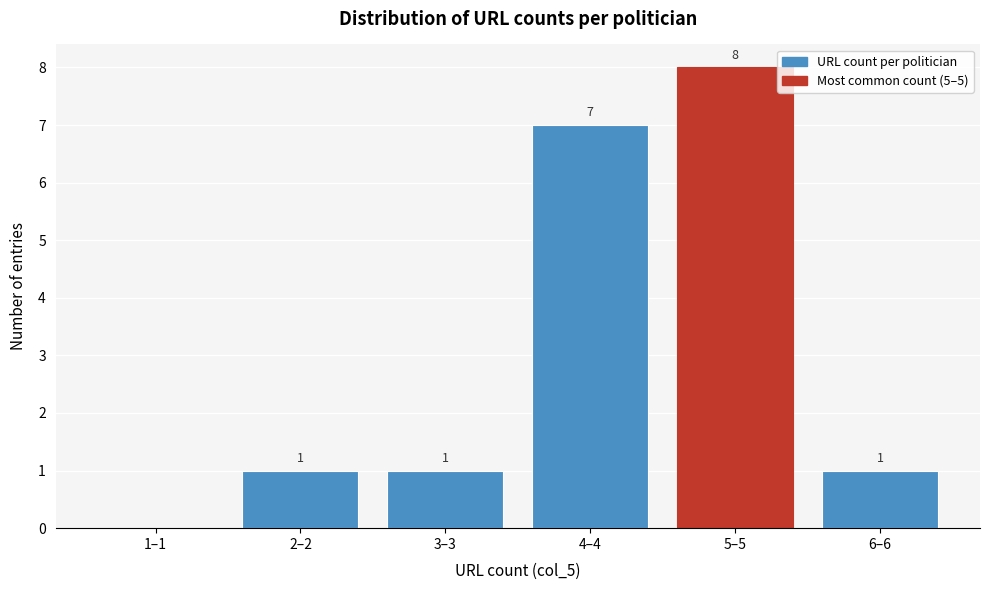

Reading right to left, list all the values displayed in this chart.

6–6=1	5–5=8	4–4=7	3–3=1	2–2=1	1–1=0